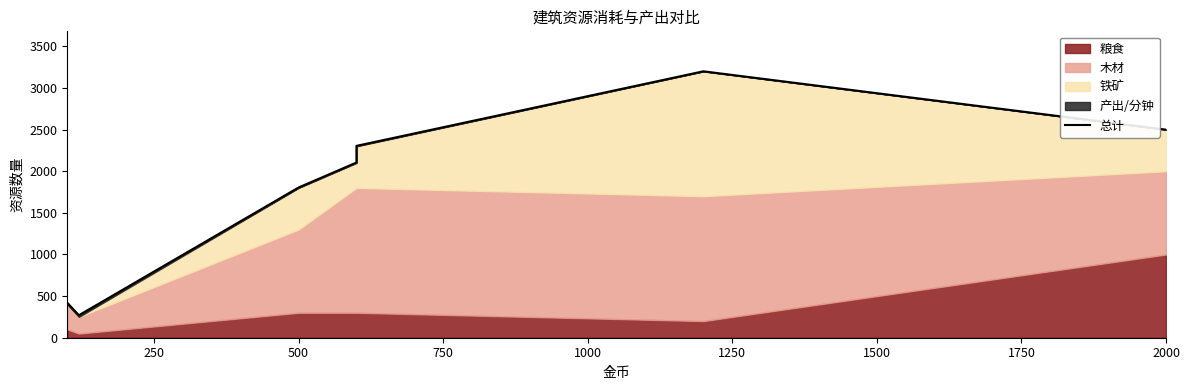

What is the average value?

1733